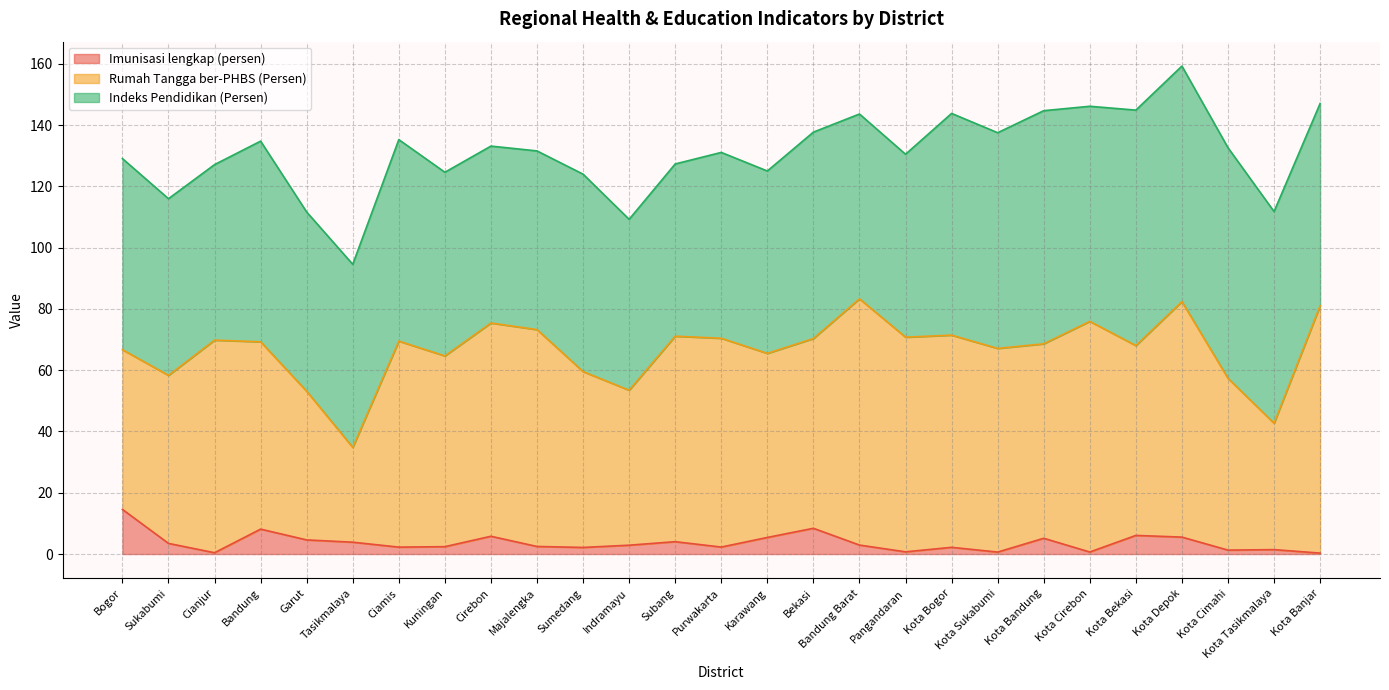

Is it true that Imunisasi lengkap (persen) equals 0.6 at Kota Sukabumi?

True